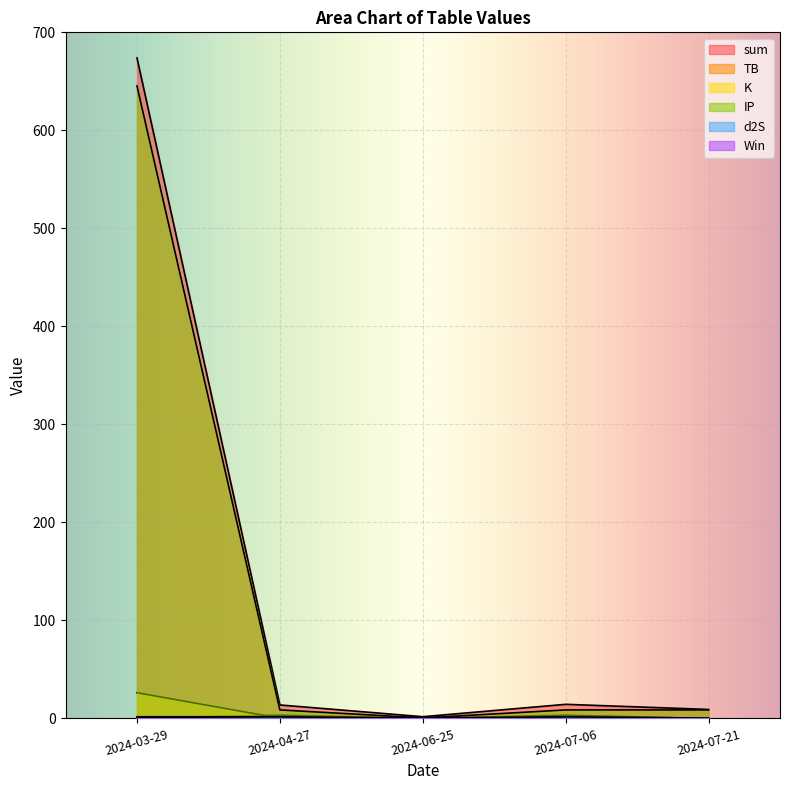

Which series has the widest spread of values?

sum